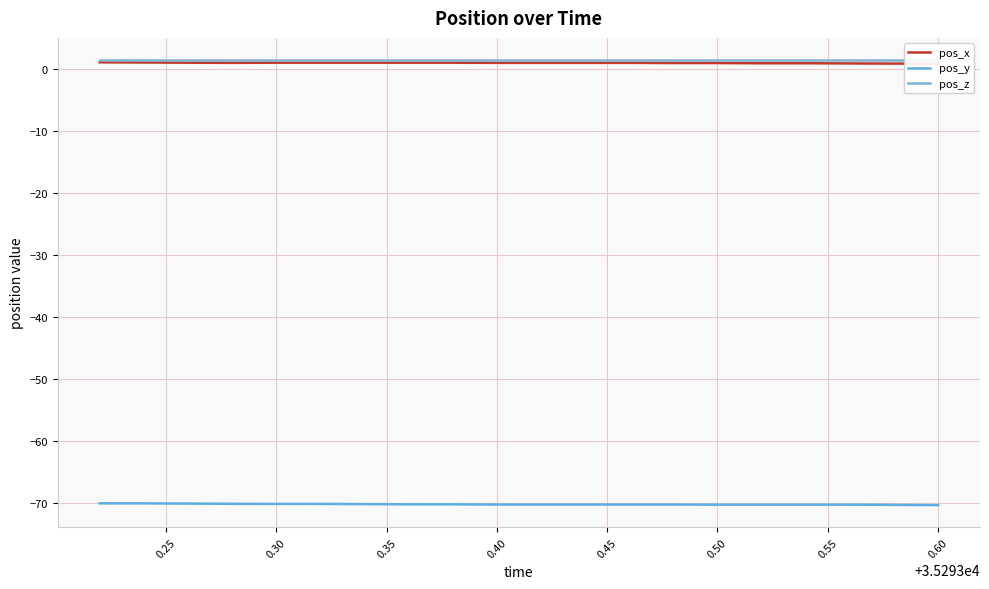

True or false: pos_z has more than 0 points higher than both neighbors.

False